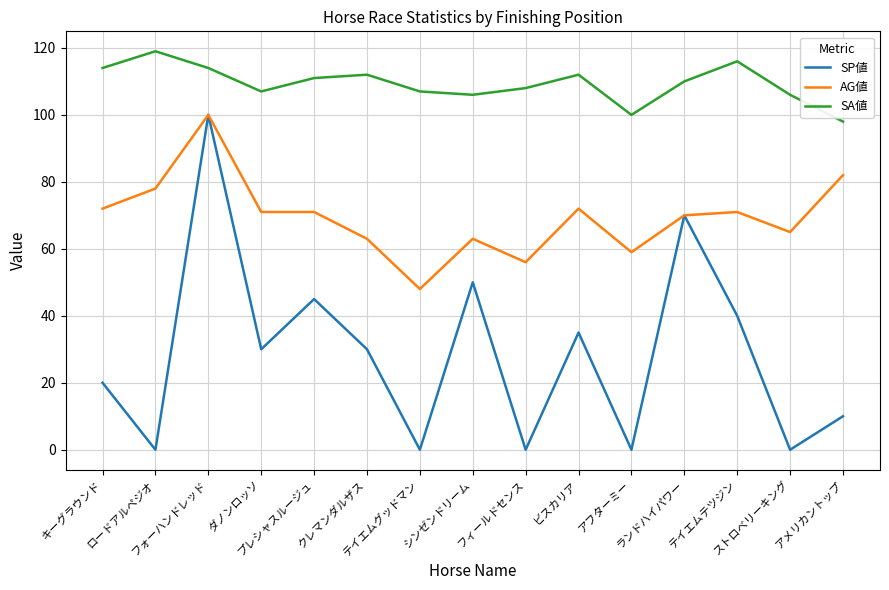

Which series has the widest spread of values?

SP値